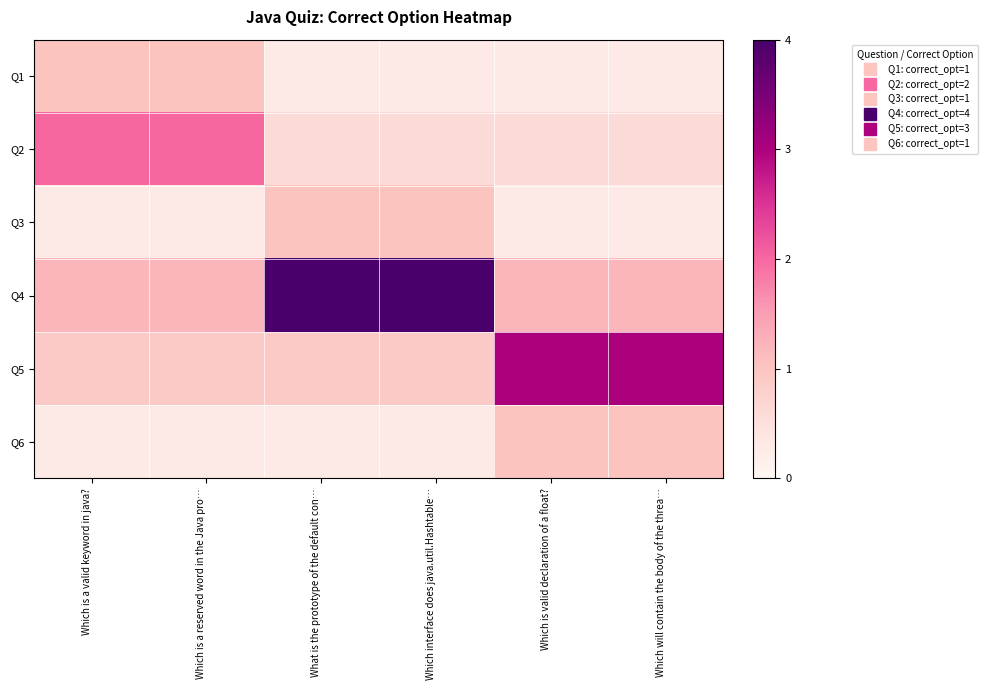

At how many categories does at least one series exceed 0?

6